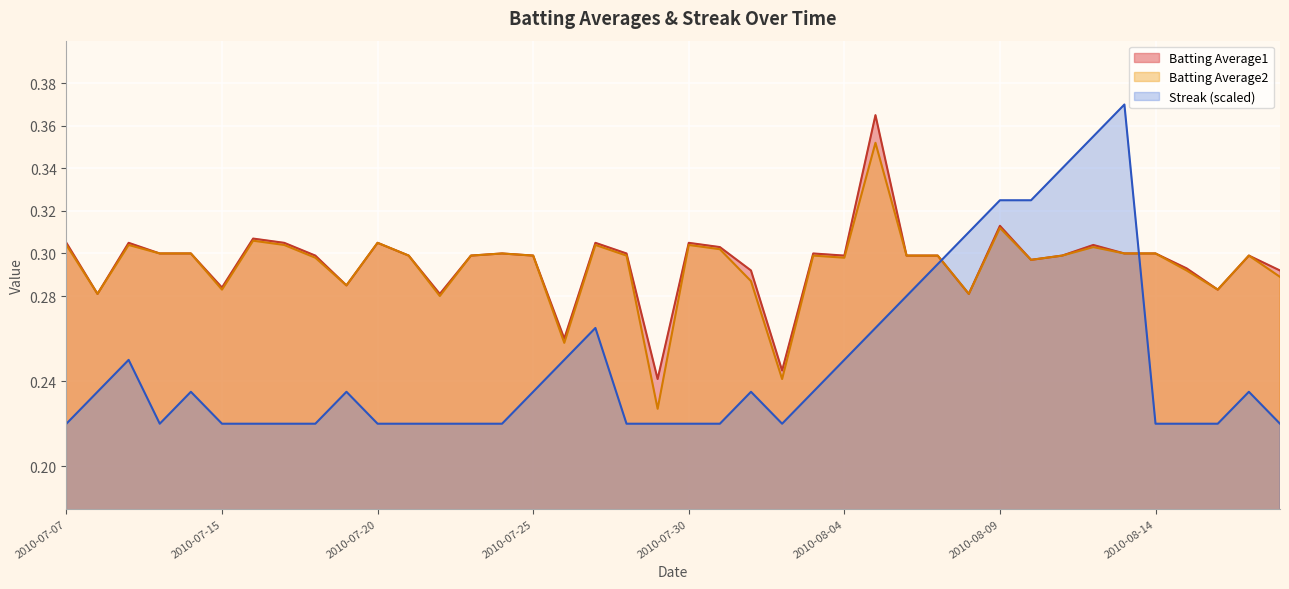

At which category does the chart reach its peak across all series?

2010-08-13